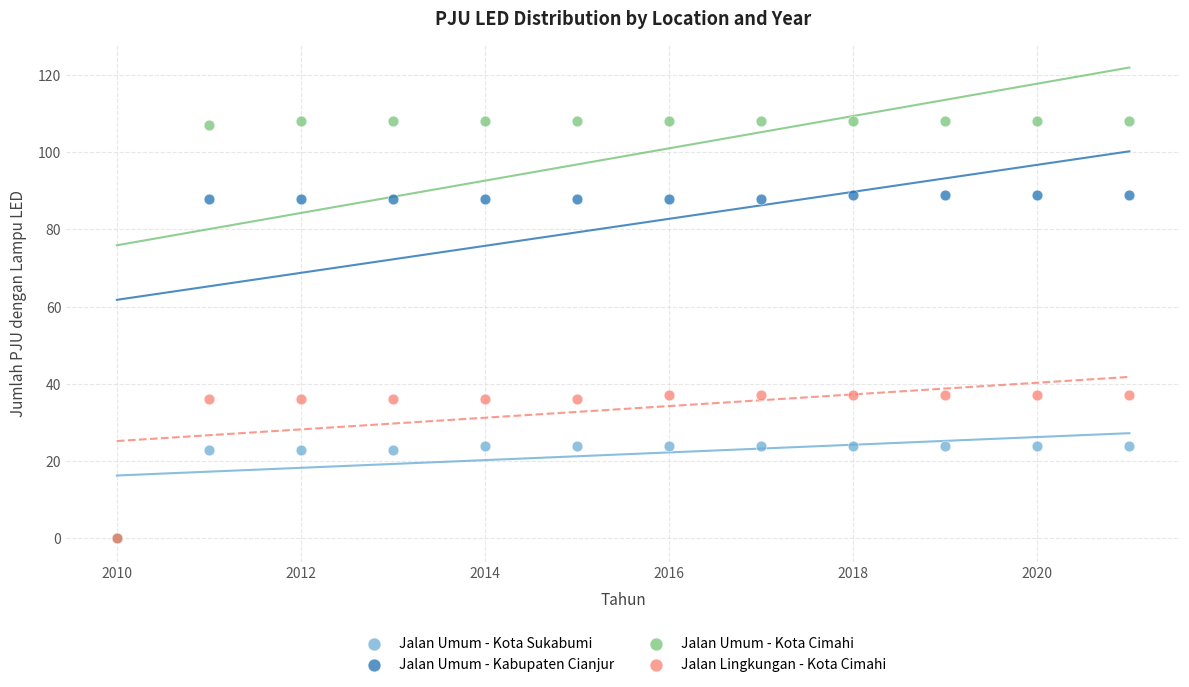

What are all the series names shown in the legend?

Jalan Umum - Kota Sukabumi, Jalan Umum - Kabupaten Cianjur, Jalan Umum - Kota Cimahi, Jalan Lingkungan - Kota Cimahi